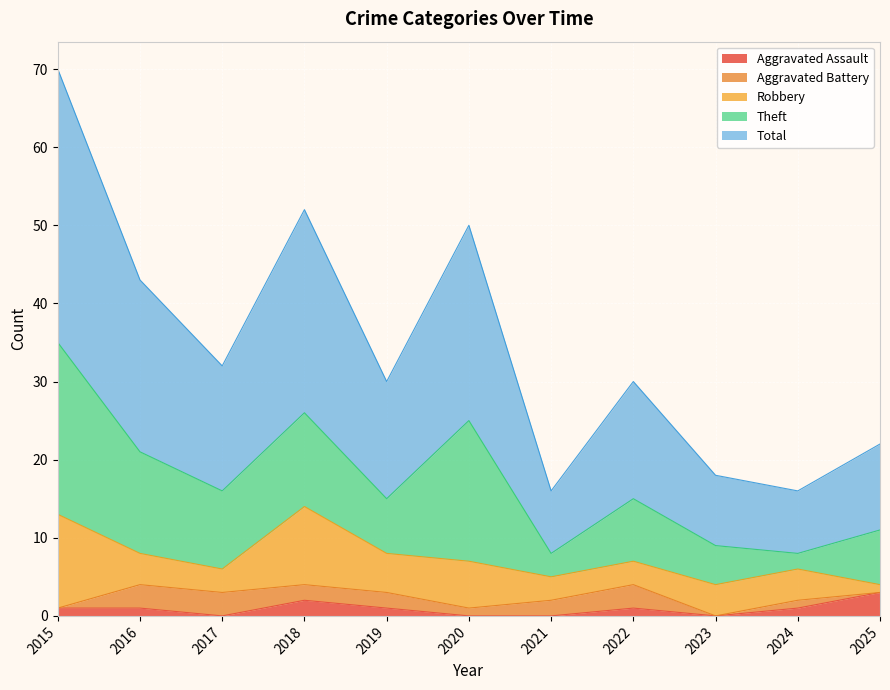

In Theft, how many points are higher than both neighbors (excluding endpoints)?

3